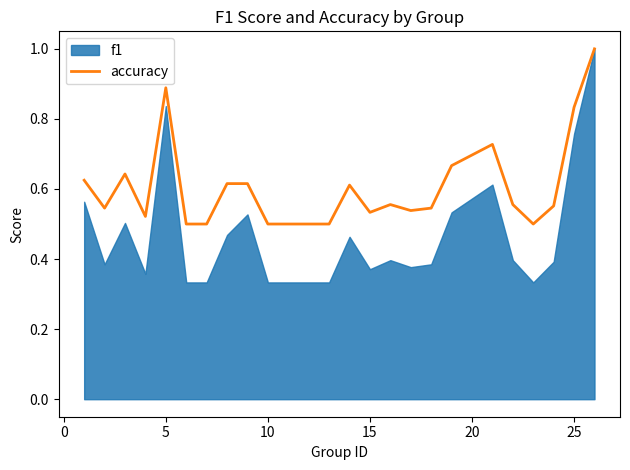

The value at 25 is 0.8. True or false?

False